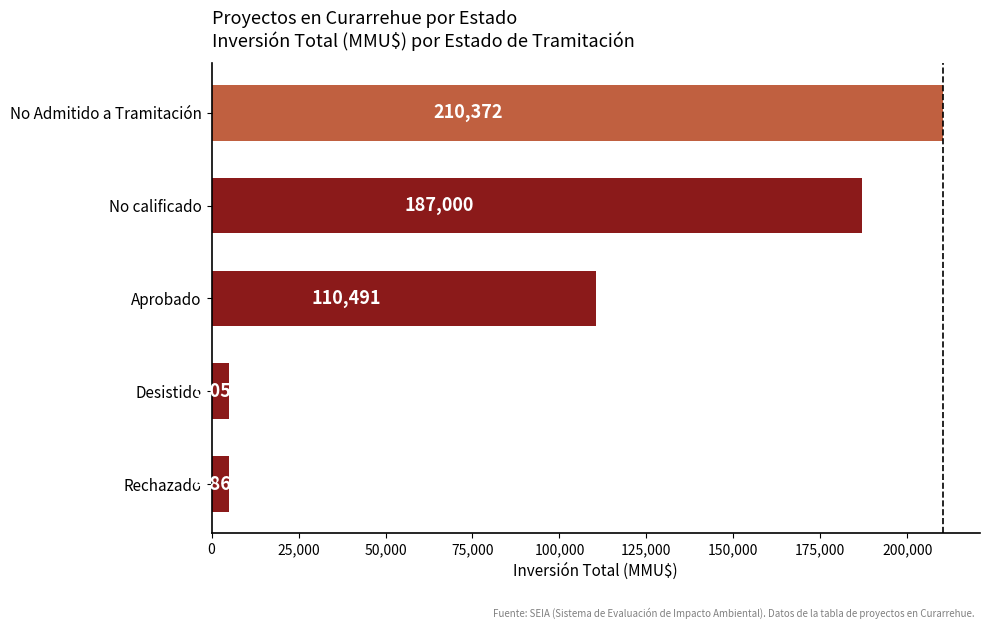

At which category does the chart reach its peak across all series?

No Admitido a Tramitación